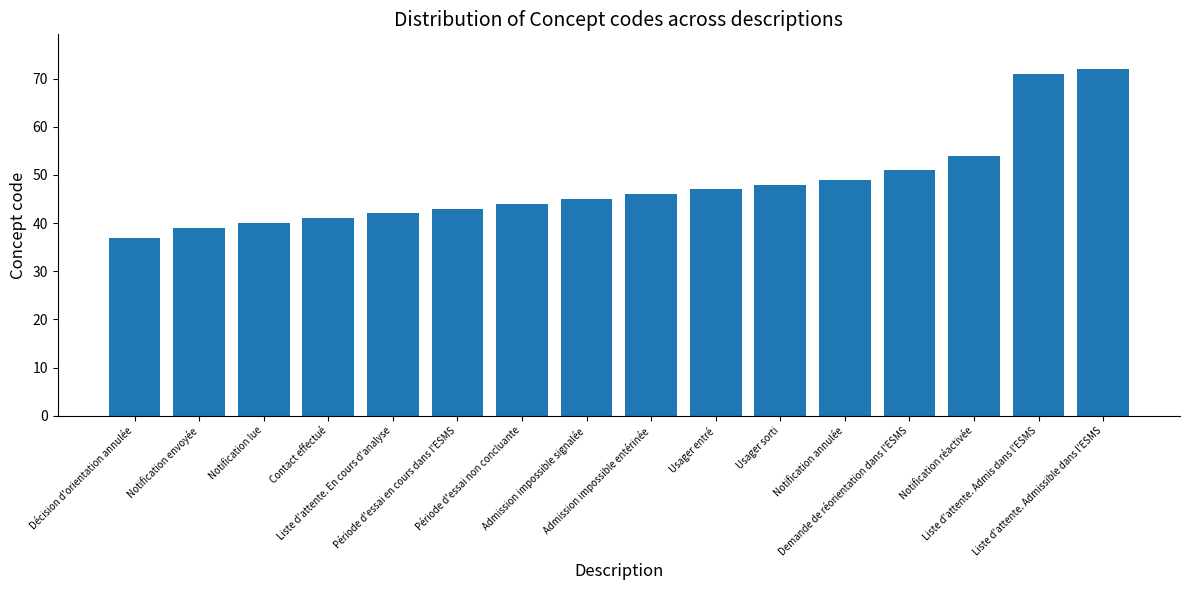

Reading left to right, list all the values displayed in this chart.

37	39	40	41	42	43	44	45	46	47	48	49	51	54	71	72